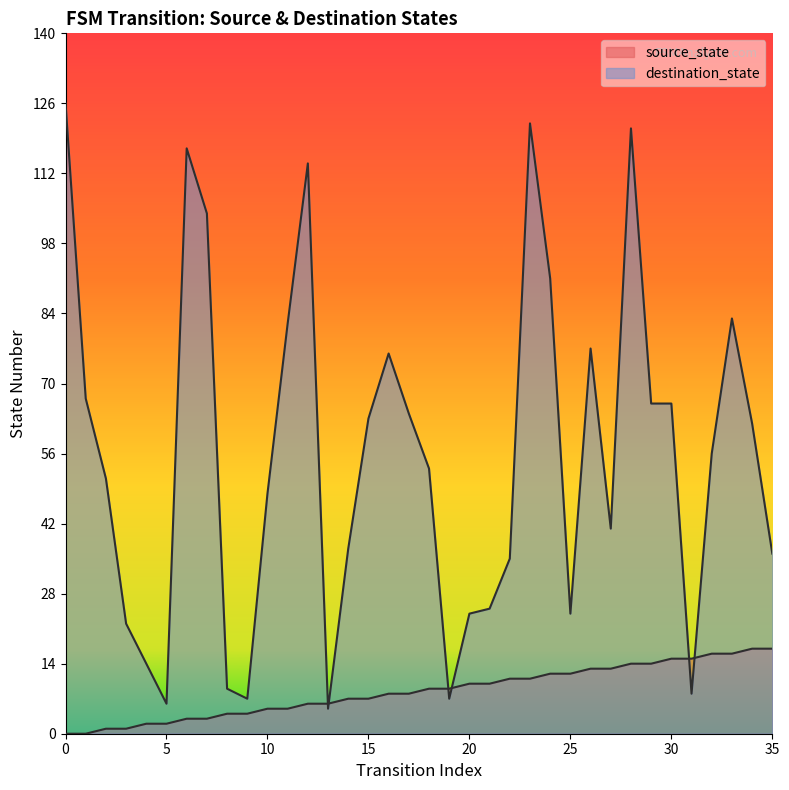

Which has a higher value, 22 or 28?

28